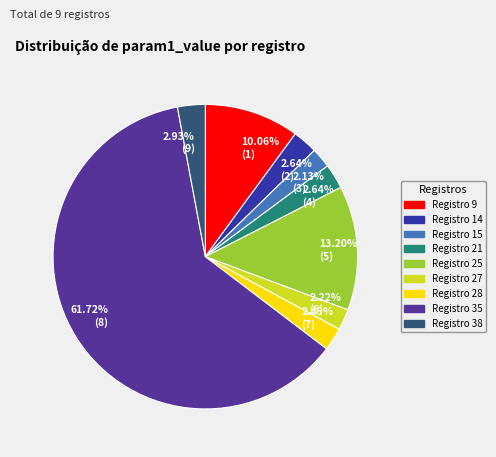

Which has a higher value, 61.72% (8) or 2.64% (4)?

61.72% (8)